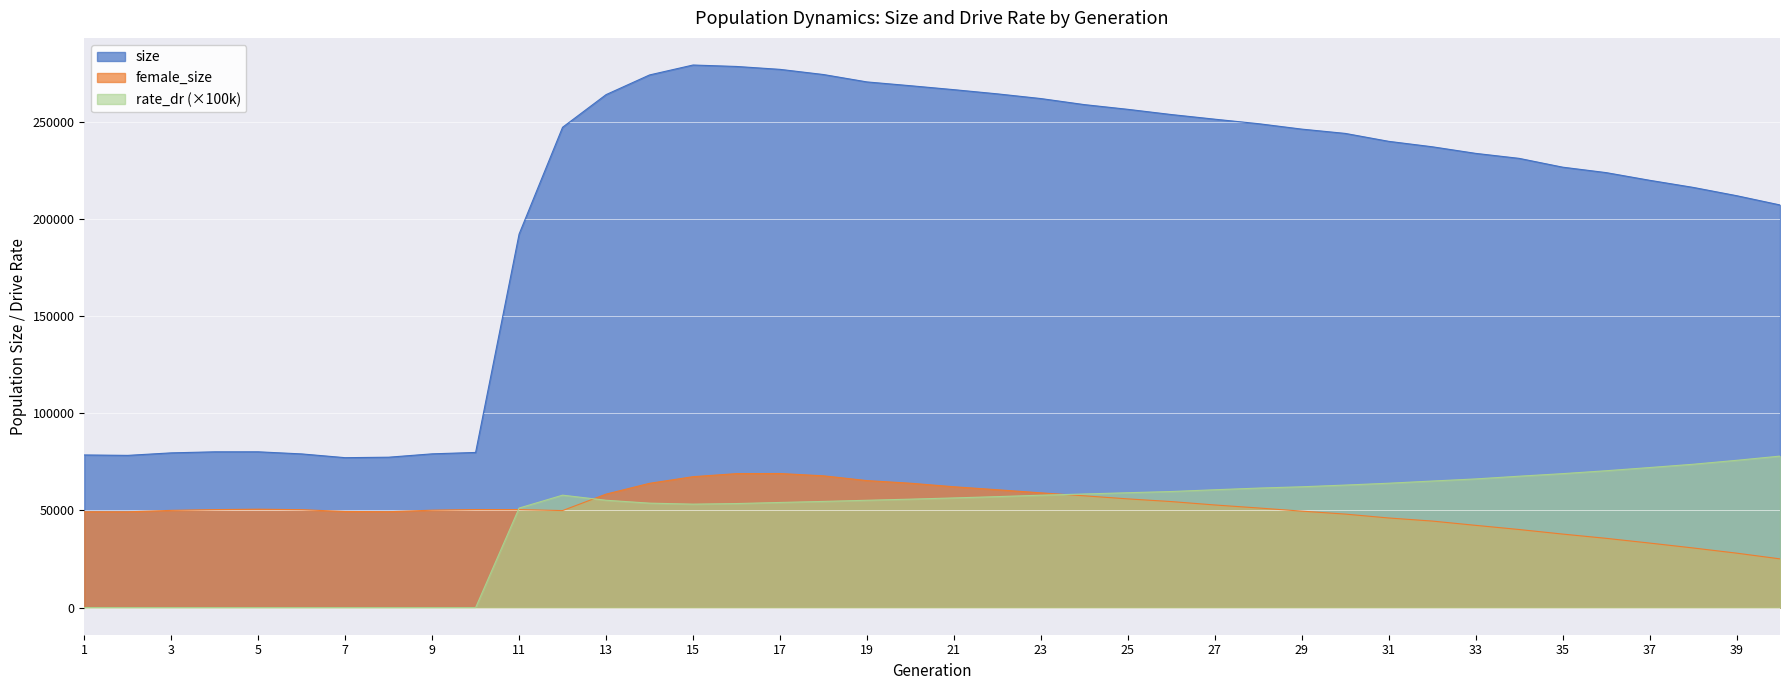

The value of female_size at 8 is 14677.2. True or false?

False